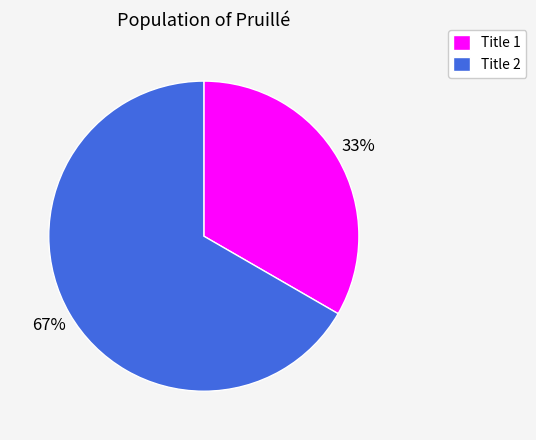

What is the largest slice in the pie chart?

Title 2